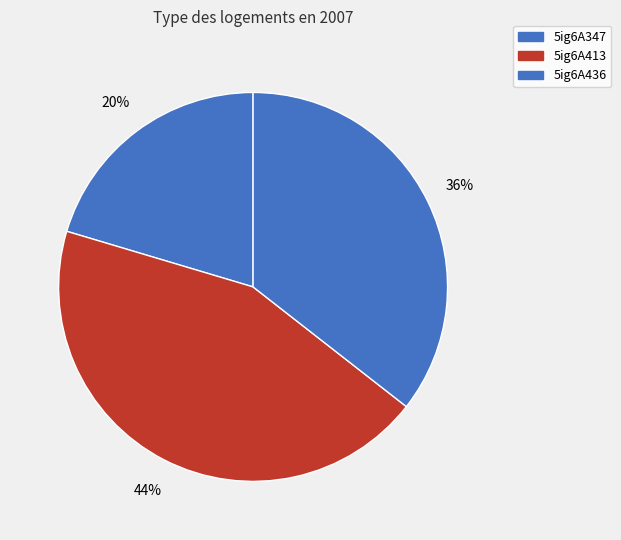

To the nearest percent, what portion does 5ig6A413 represent?

44%